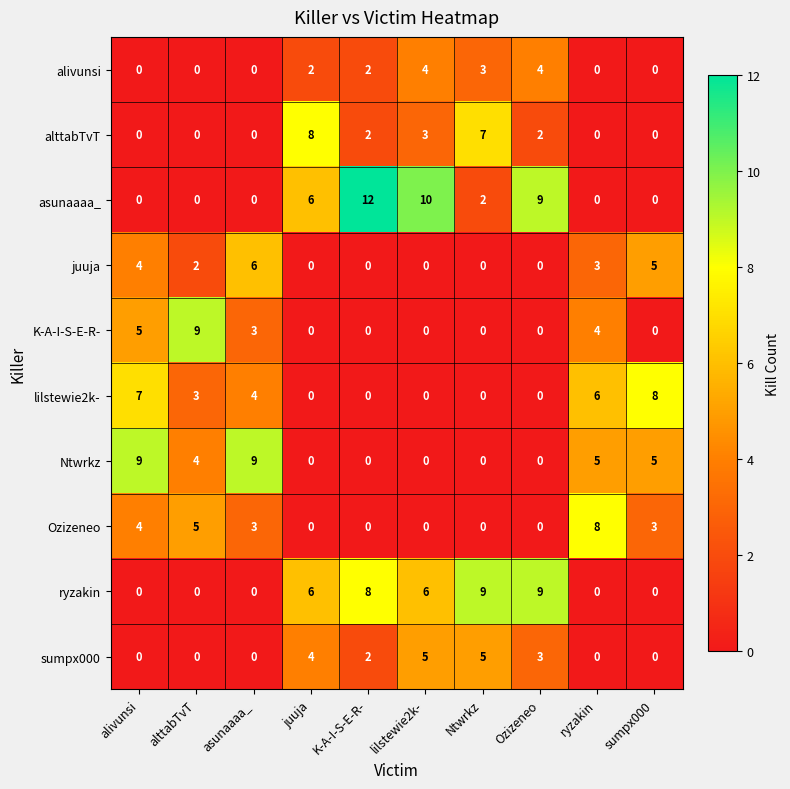

Which series has the largest total across all categories?

asunaaaa_